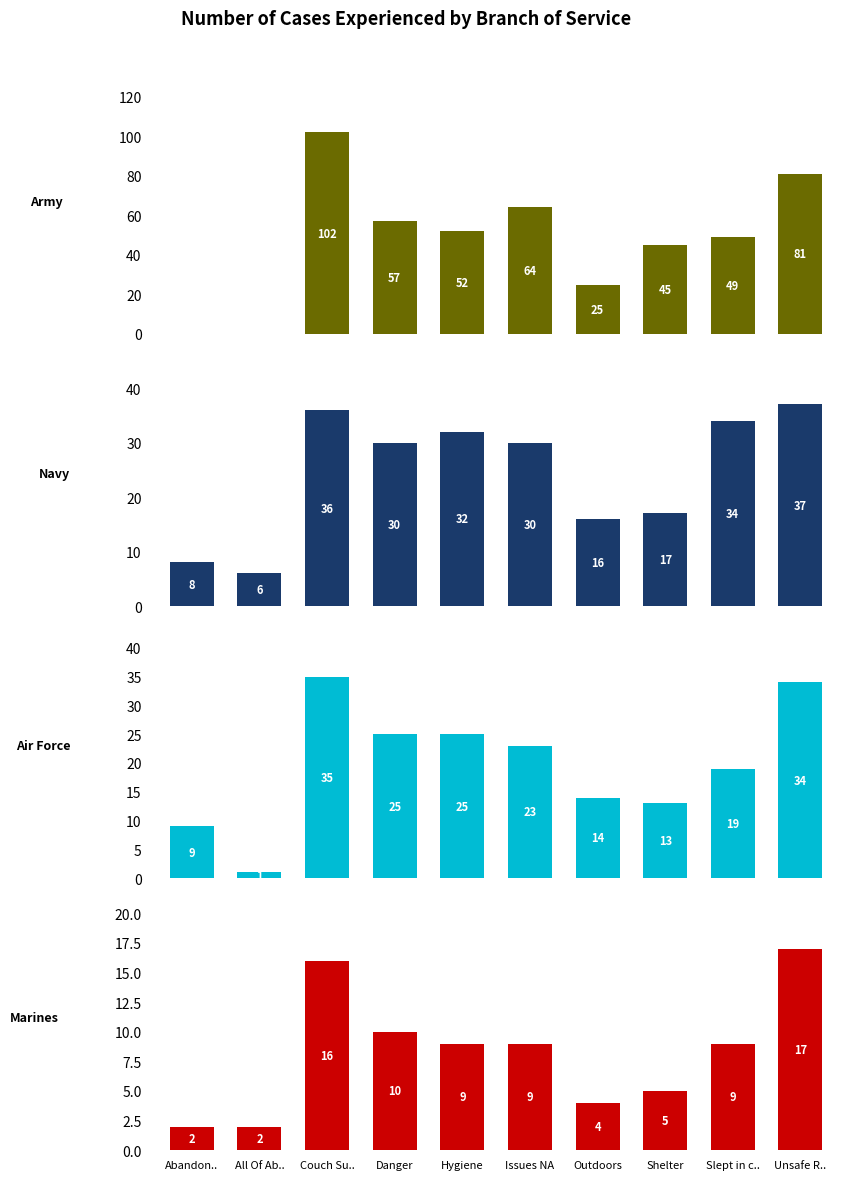

What is the difference between the maximum and second lowest values in the Air Force series?

26